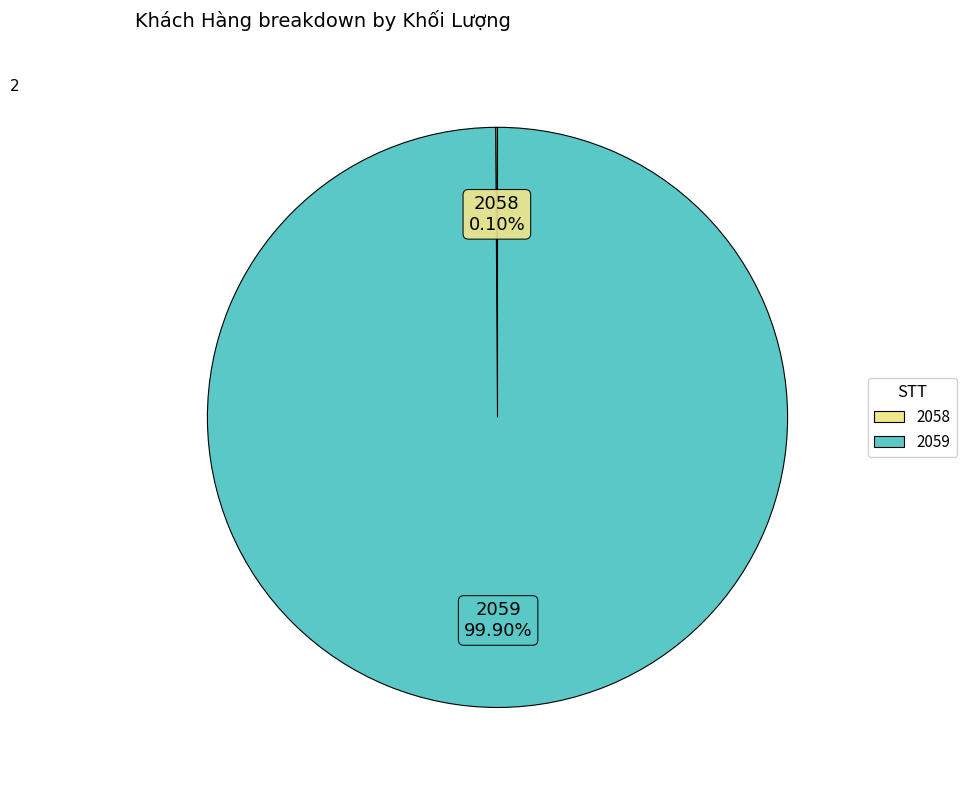

To the nearest percent, what is the difference between the largest and smallest slice percentages?

100%